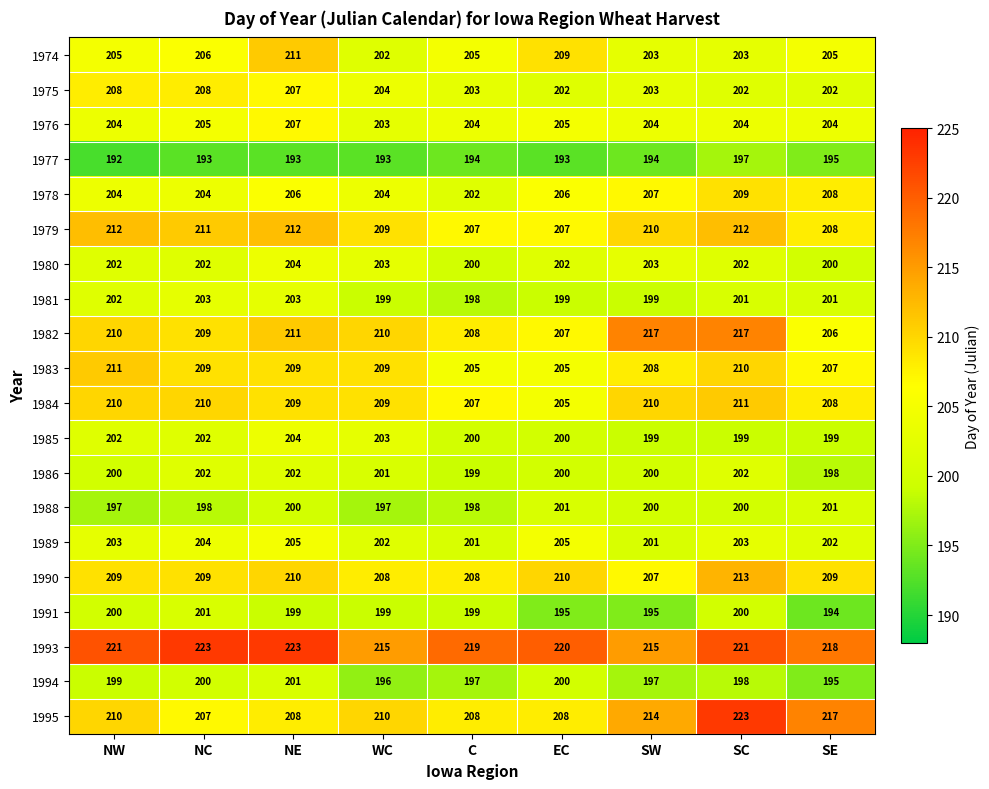

The value of 1985 at SE is 115. True or false?

False